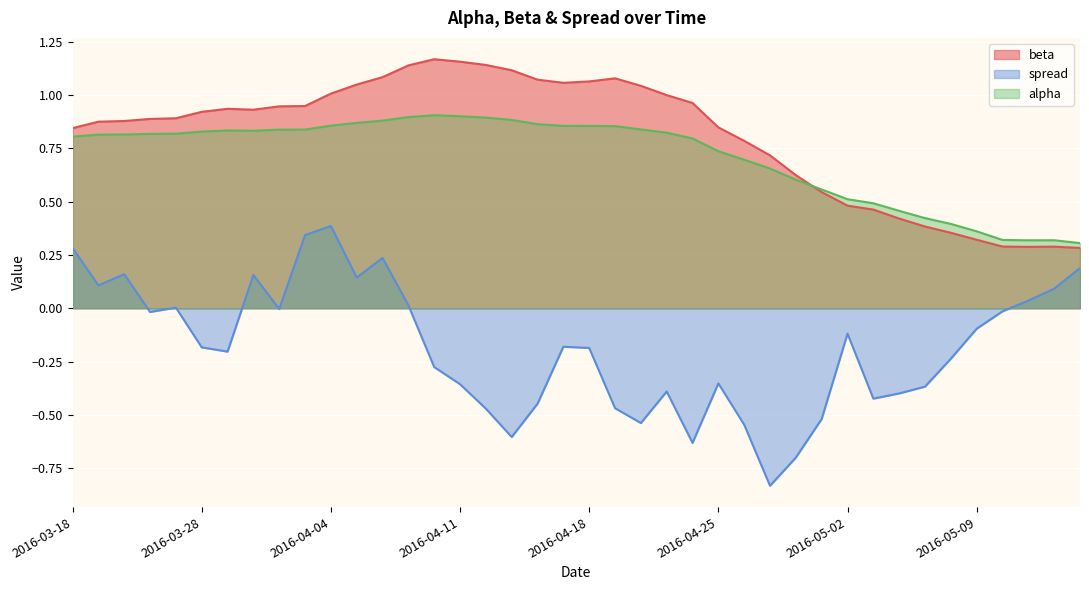

At 2016-05-11, list the series in order from largest to smallest.

alpha, beta, spread